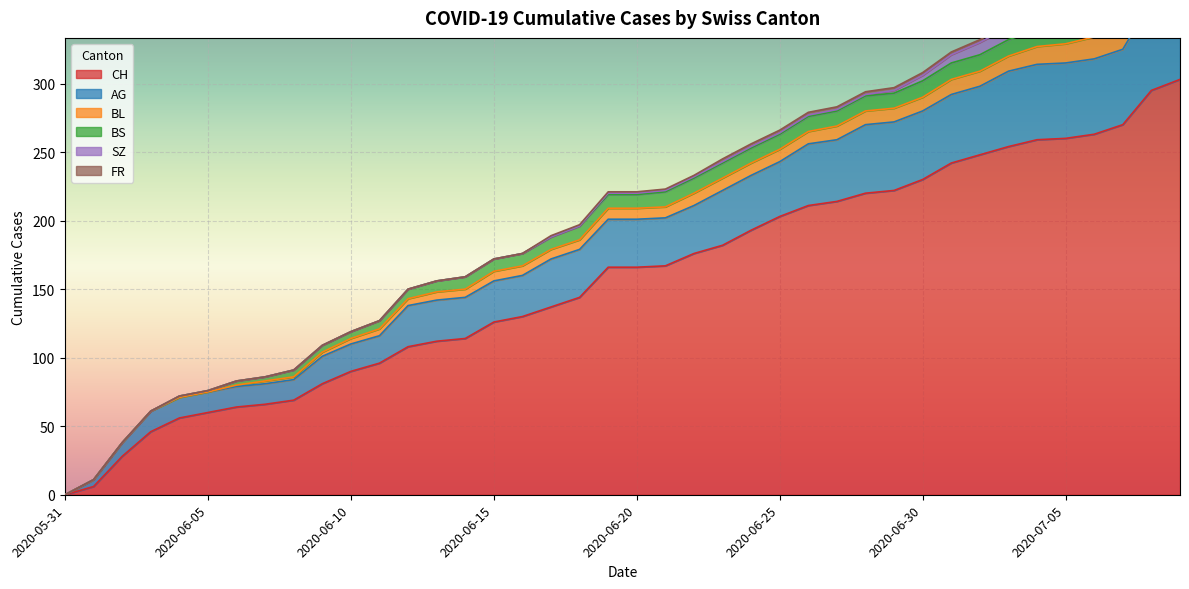

What is the label of the 27th point from the left?

2020-06-26